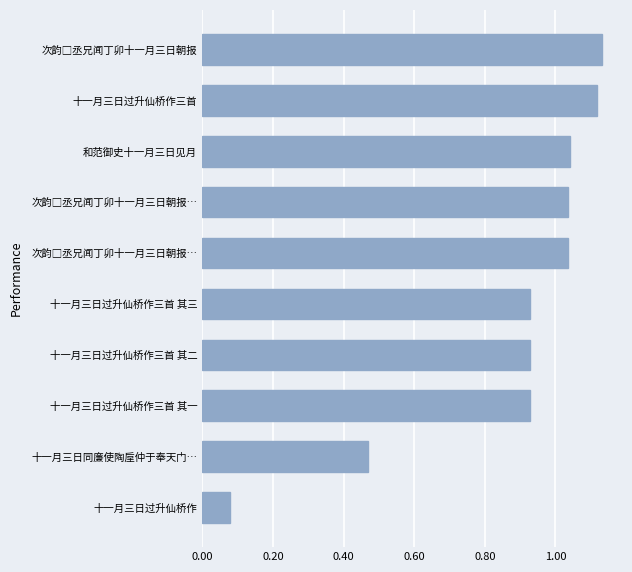

Does the chart contain stacked bars?

No